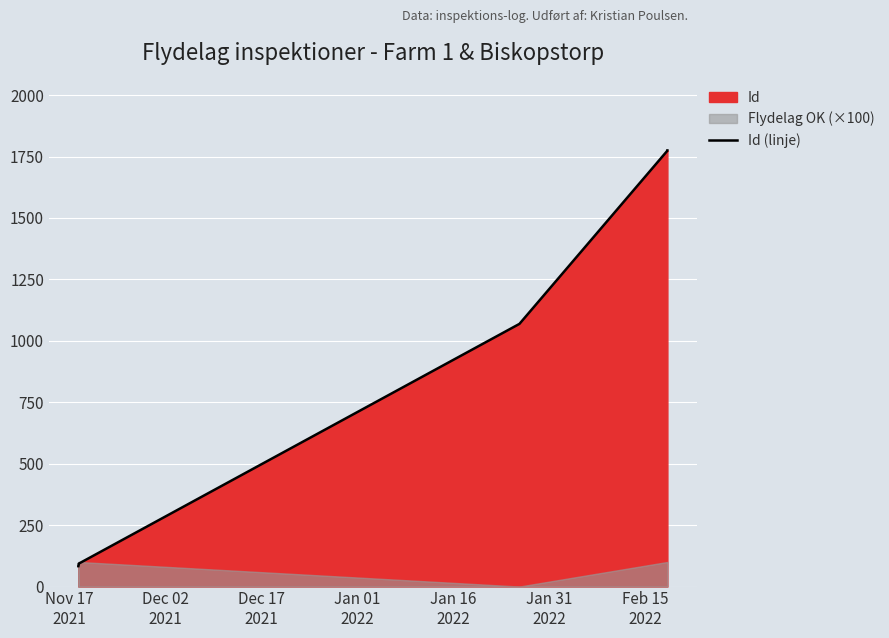

The chart shows a value of 46 at Nov 17
2021. True or false?

False